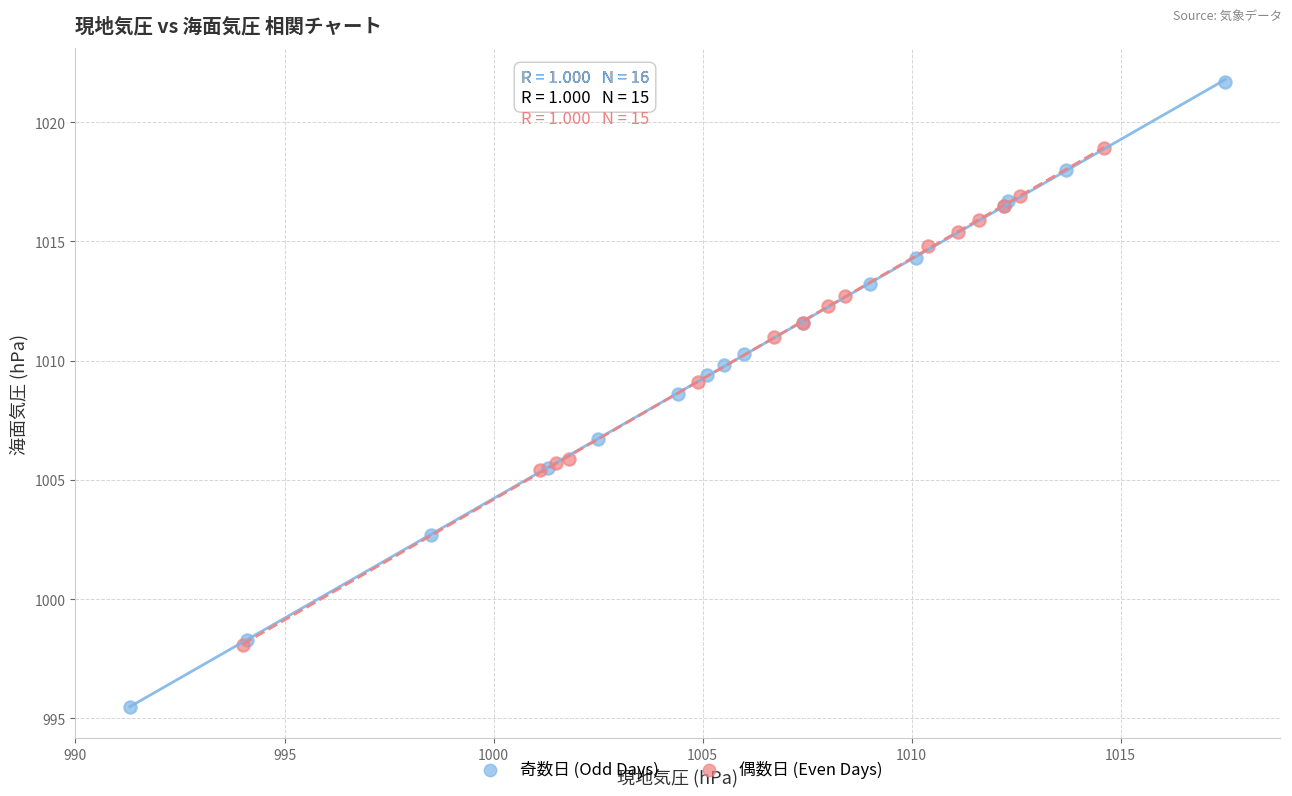

Which series has the widest spread of Y values?

奇数日 (Odd Days)